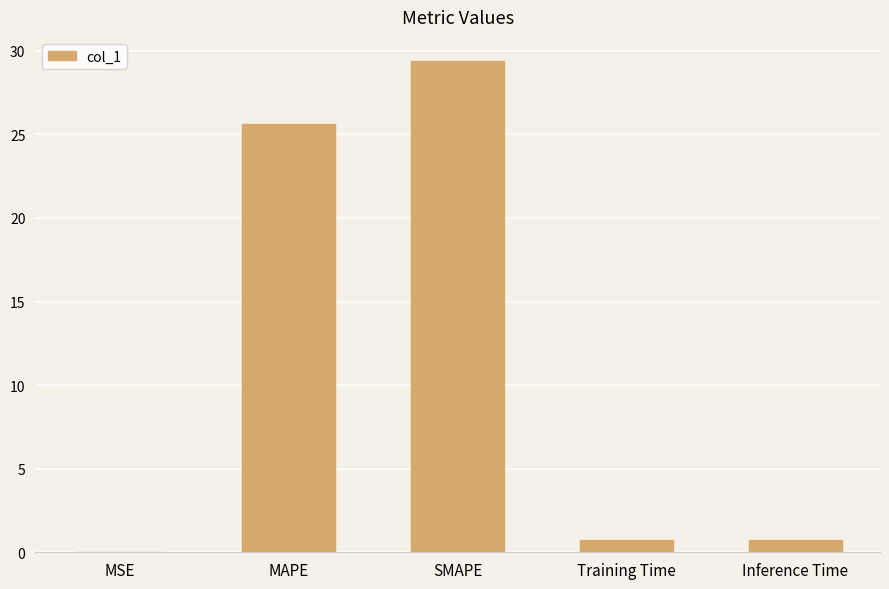

Between Inference Time and SMAPE, which is larger?

SMAPE